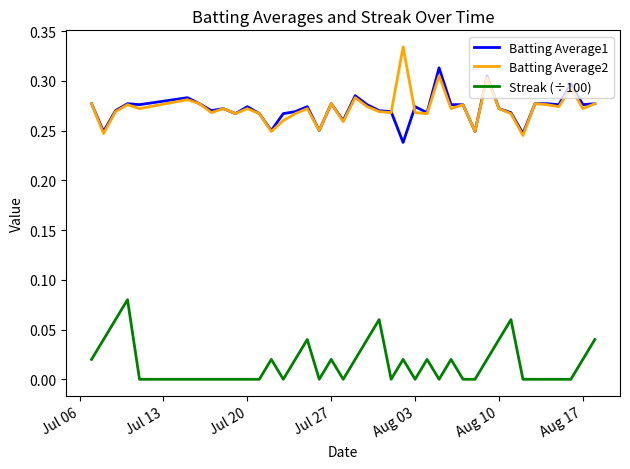

True or false: Streak (÷100) and Batting Average2 cross at least once.

False